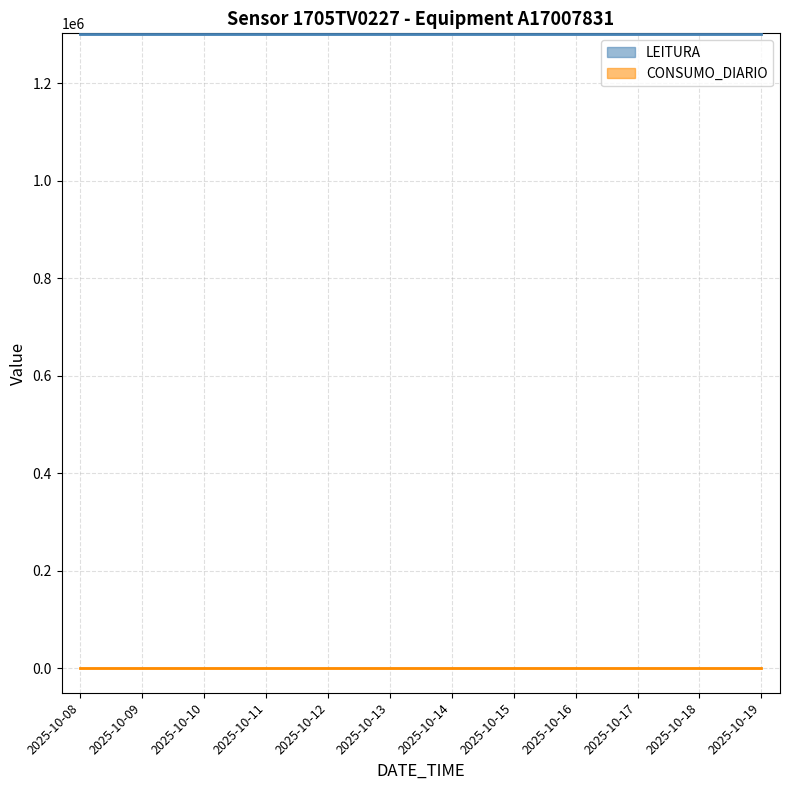

At which category is the sum across all series the highest?

2025-10-08